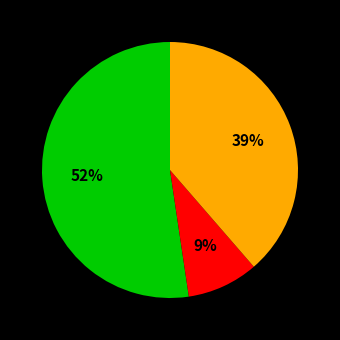

To the nearest percent, what is the average slice percentage?

33%